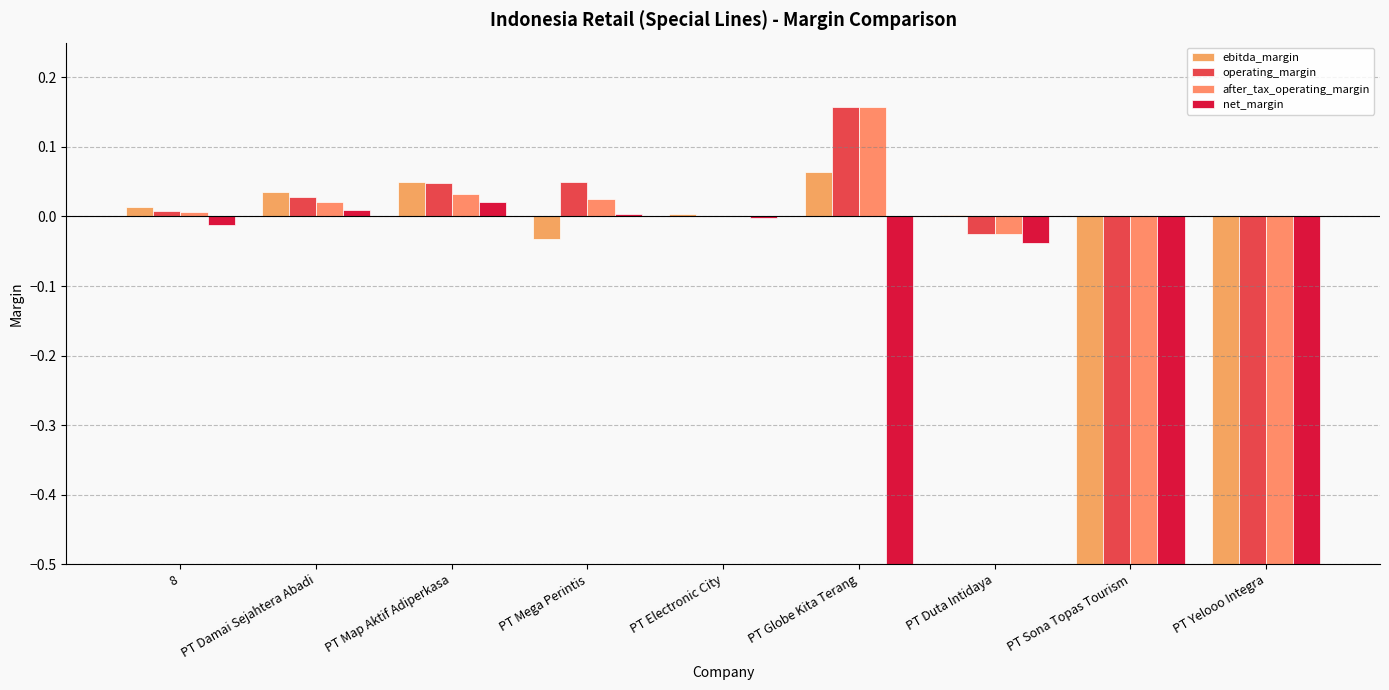

What is the sum of all after_tax_operating_margin values?

-6.2